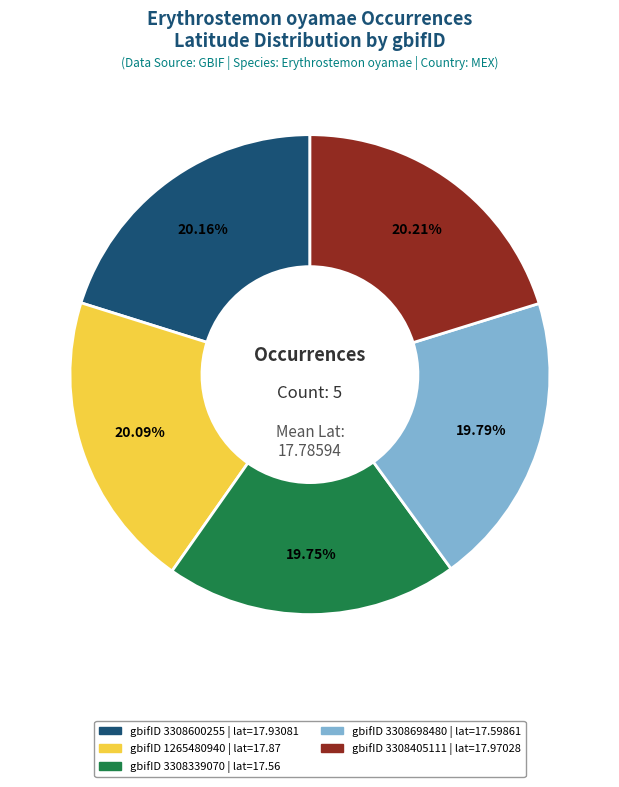

Is there any slice that represents more than half of the pie?

No